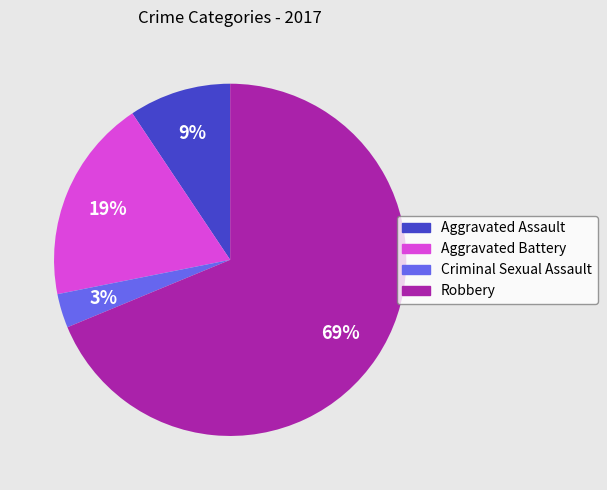

Is the sum of Robbery and Aggravated Assault greater than half?

Yes